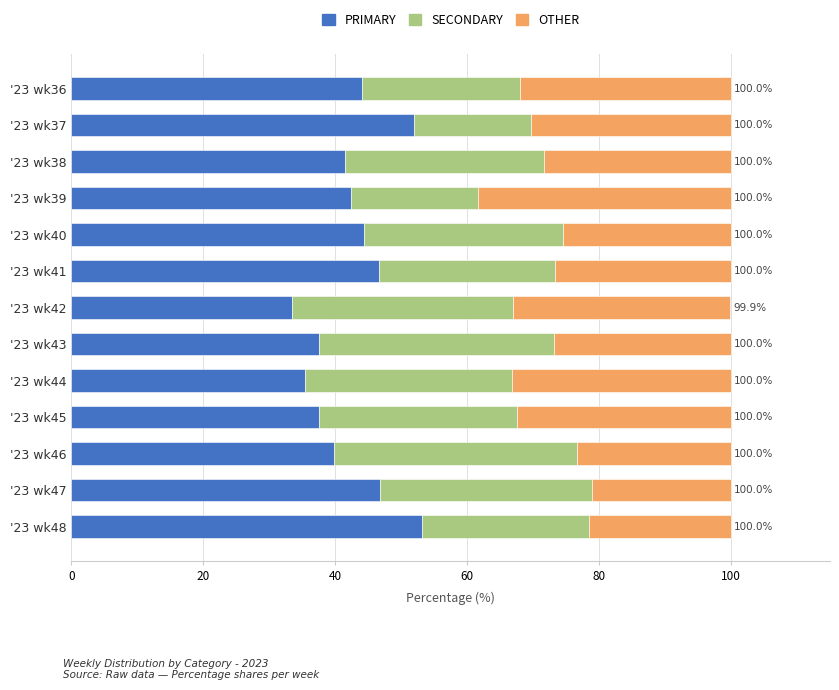

True or false: PRIMARY has a value of 44.0 at '23 wk36.

True